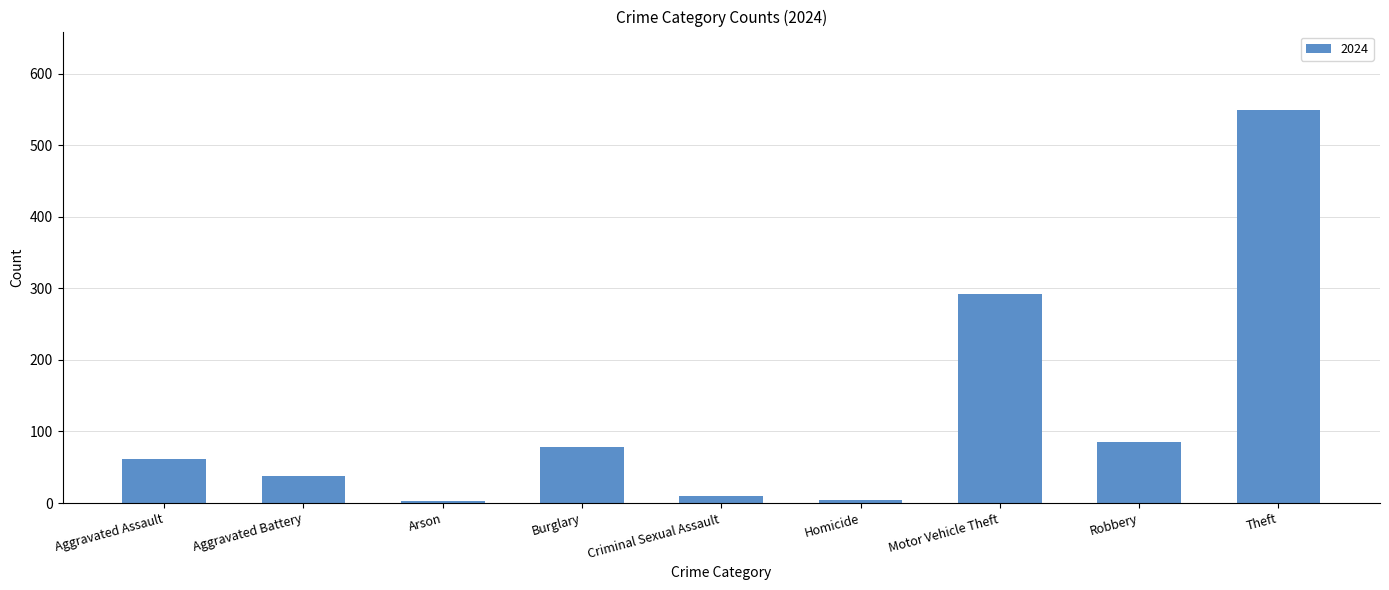

Is it true that the value at Motor Vehicle Theft is 292?

True